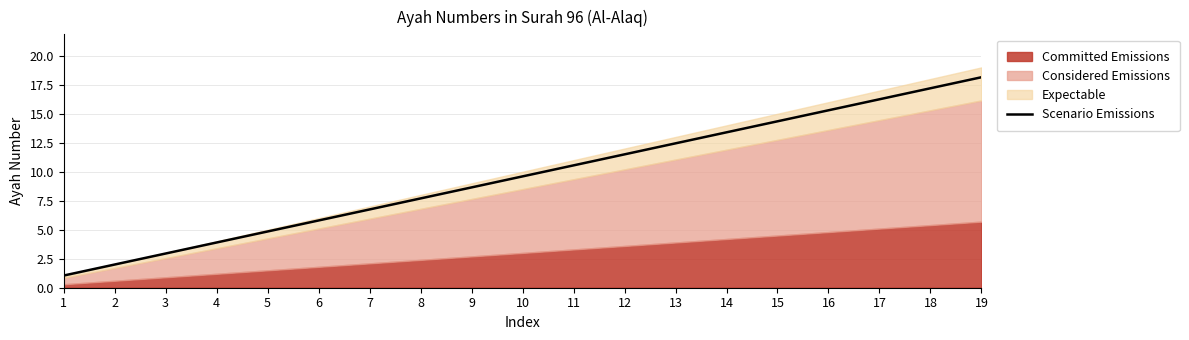

The value at 6 is 10.4. True or false?

False